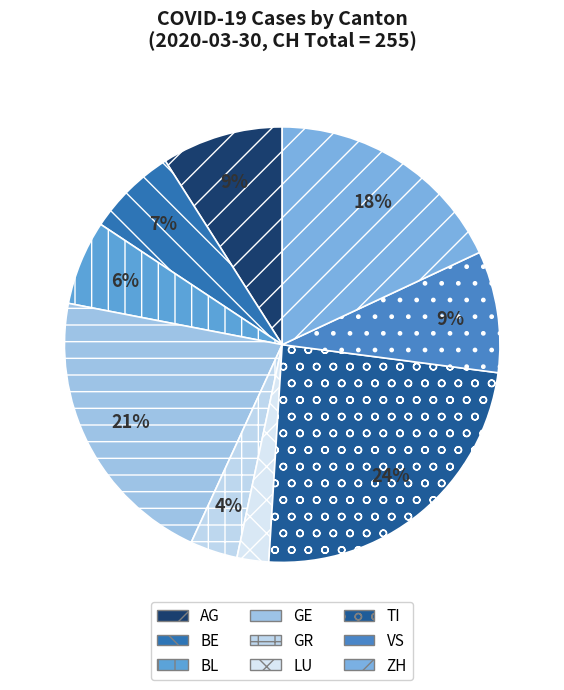

Does any single category account for the majority?

No